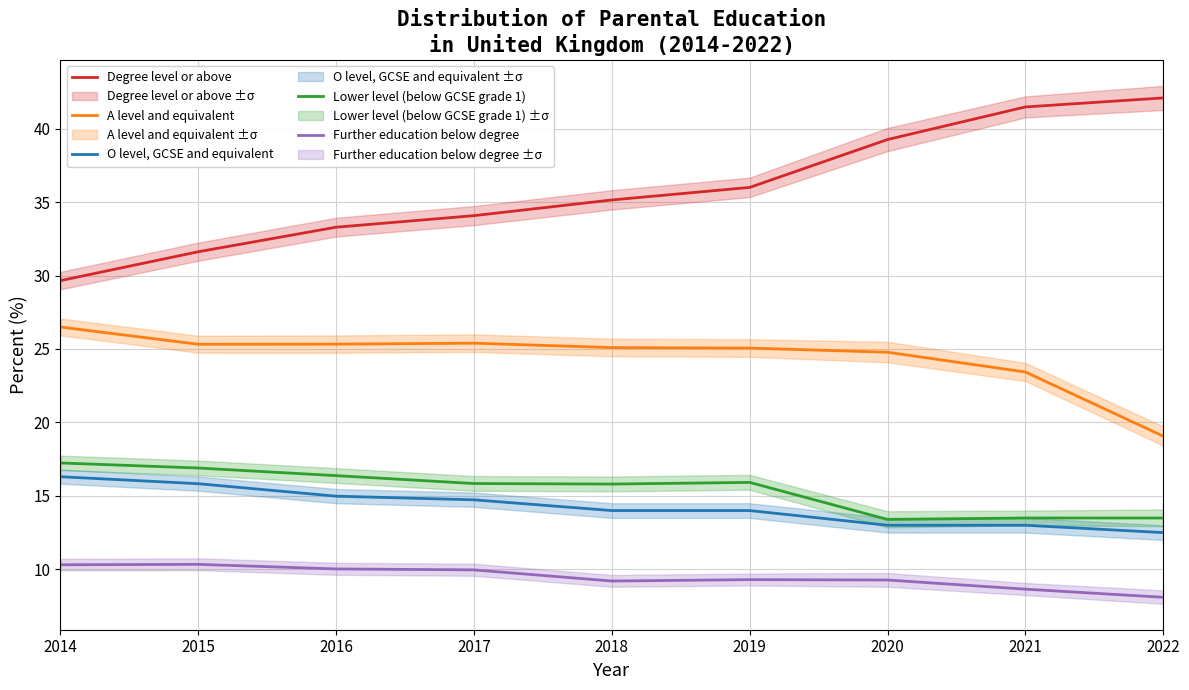

The Lower level (below GCSE grade 1) series shows 9.0 at 2021. True or false?

False